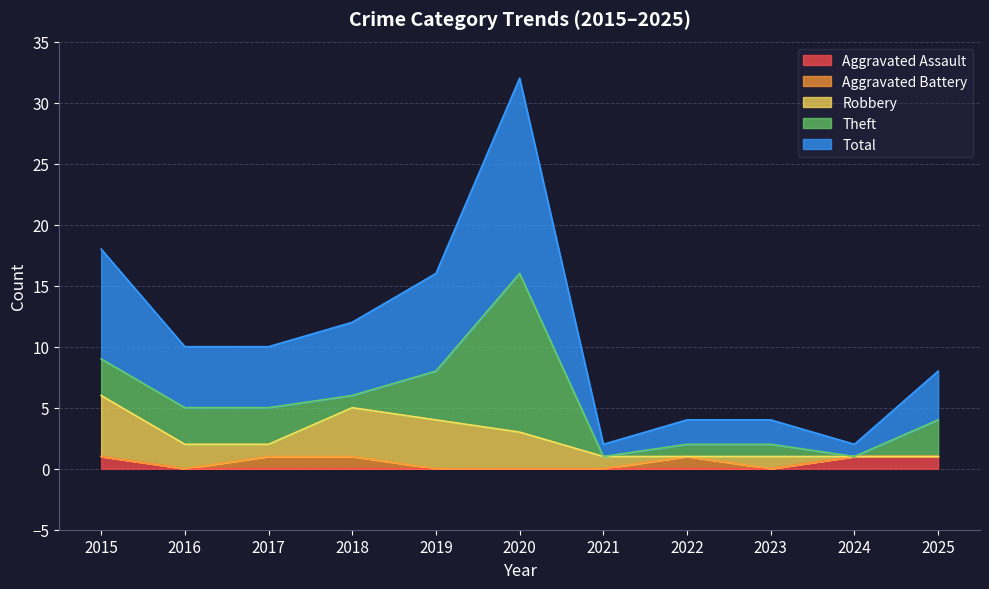

How many values in the Aggravated Assault series exceed 0?

3